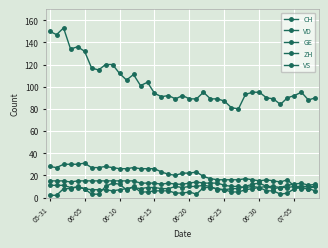

How many distinct data groups are displayed?

5